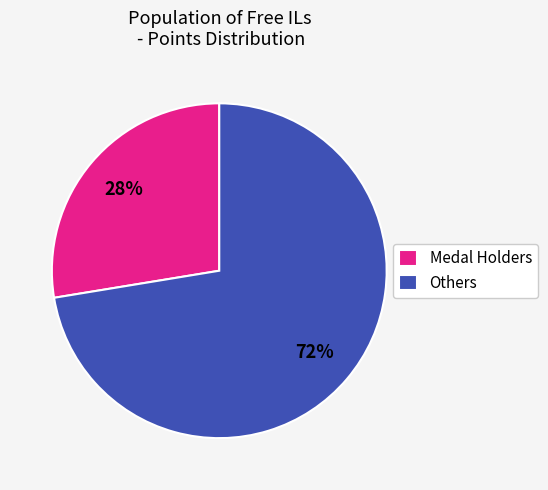

Rank the categories by value from highest to lowest.

Others, Medal Holders